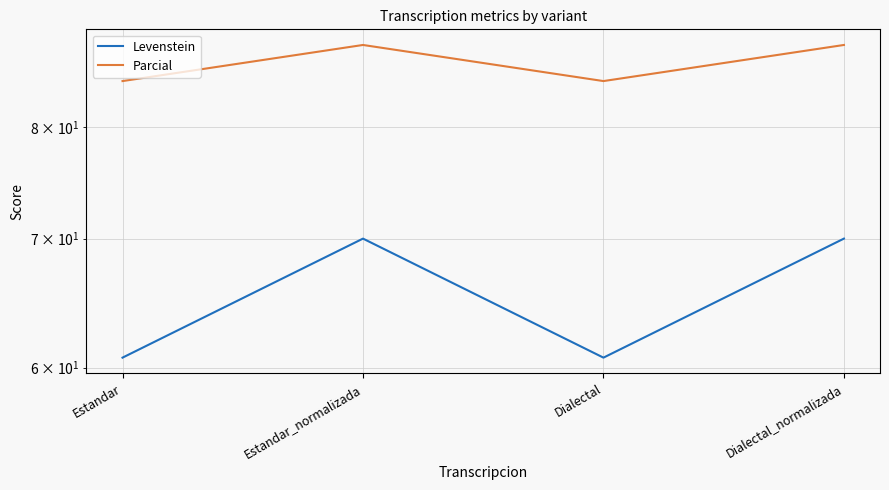

What is the sum of the Parcial values at Dialectal_normalizada and Dialectal?

172.7